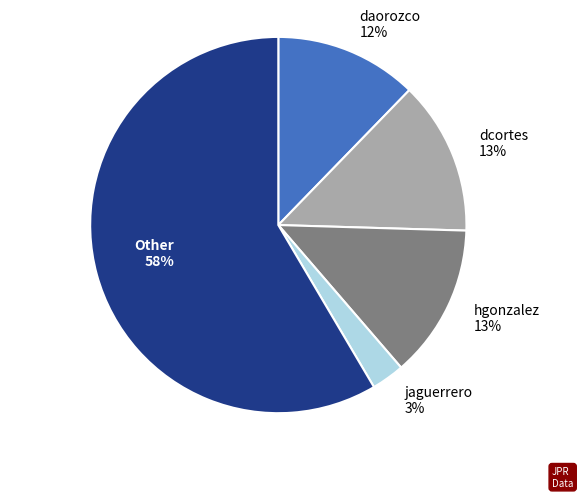

Which category has the biggest portion of the pie?

Other